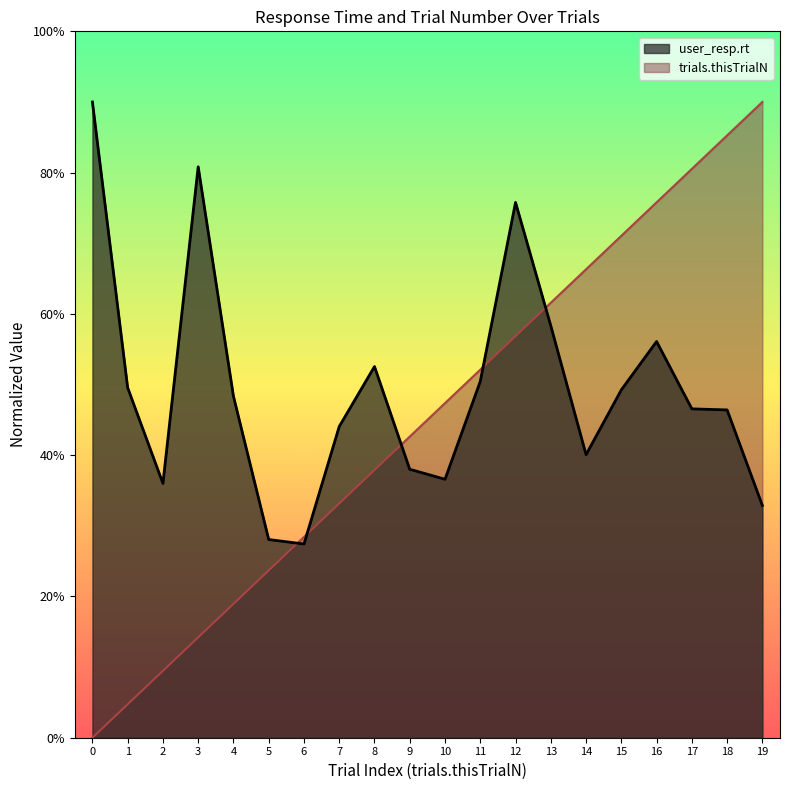

True or false: user_resp.rt and trials.thisTrialN intersect in this chart.

True